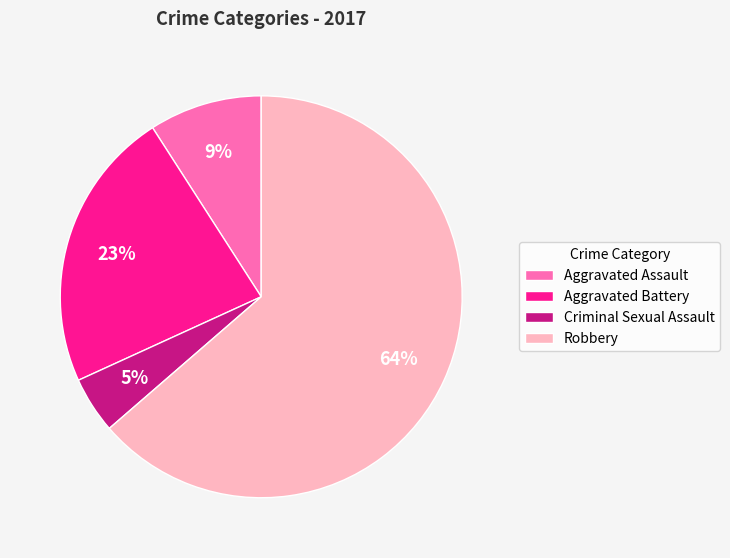

Which slice is the largest?

Robbery